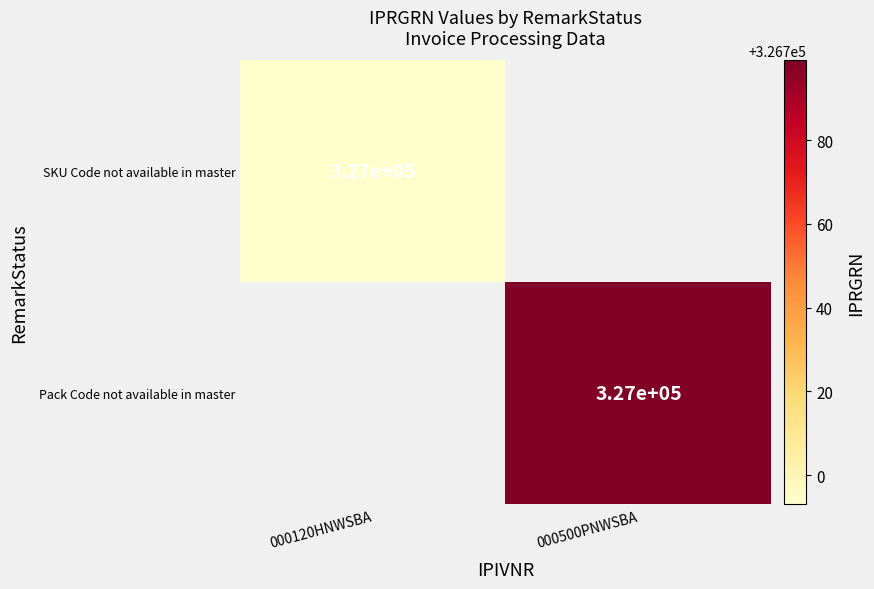

How many distinct data groups are displayed?

2